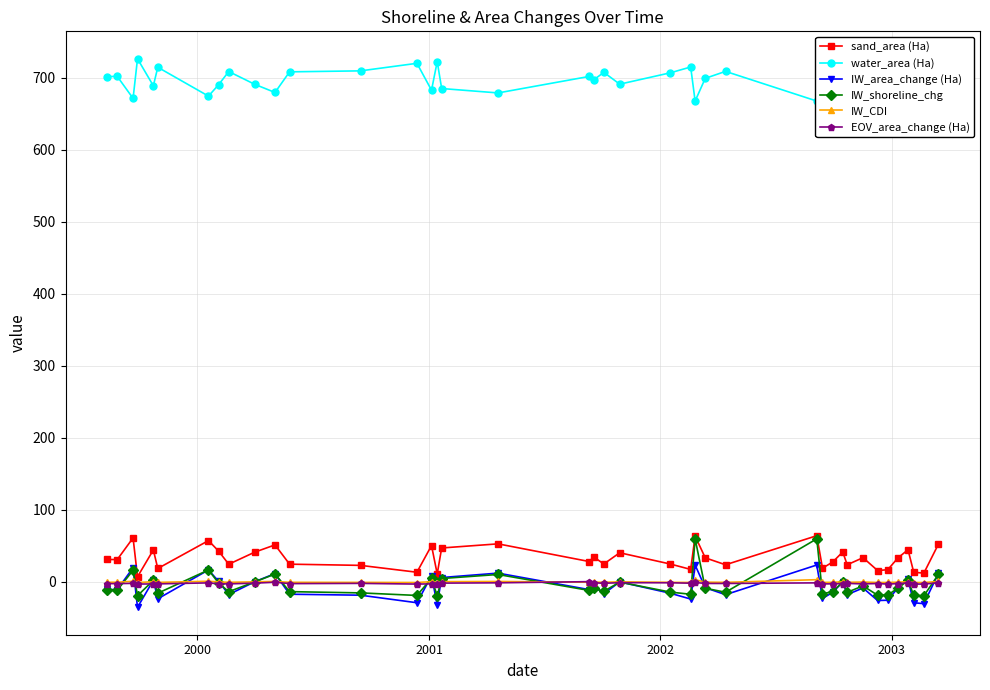

What is the difference between the second highest and minimum values in the IW_shoreline_chg series?

79.2